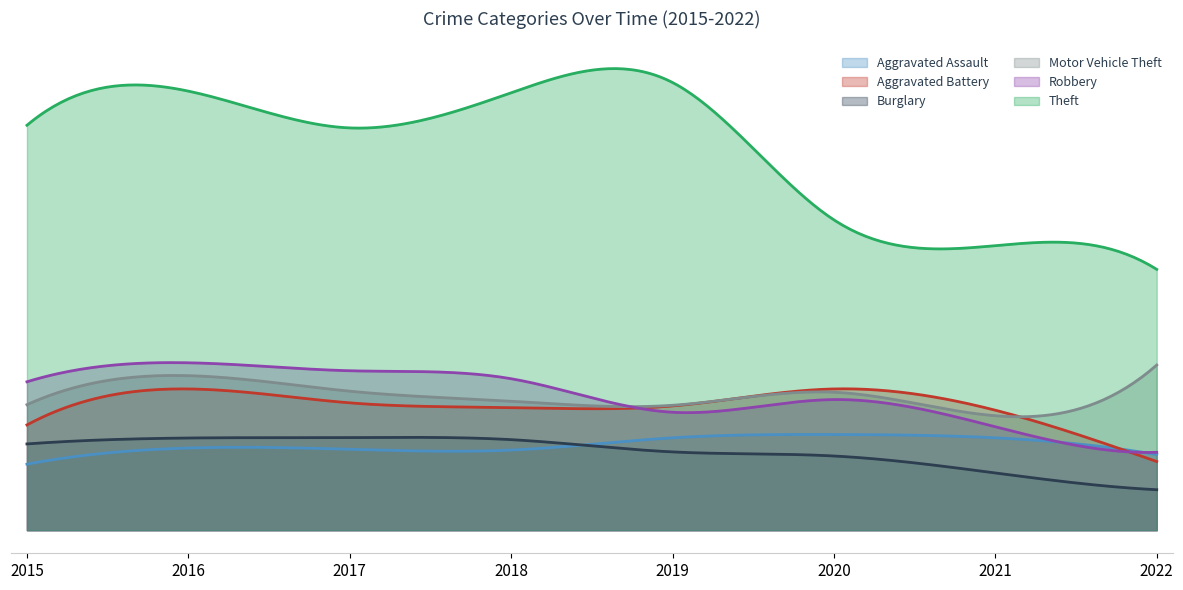

Is the value of Motor Vehicle Theft at 2016 greater than the value of Aggravated Assault at 2019?

Yes